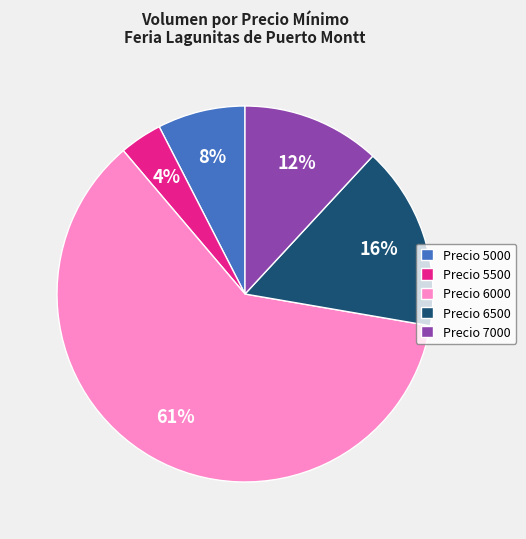

Count the number of slices in the pie.

5